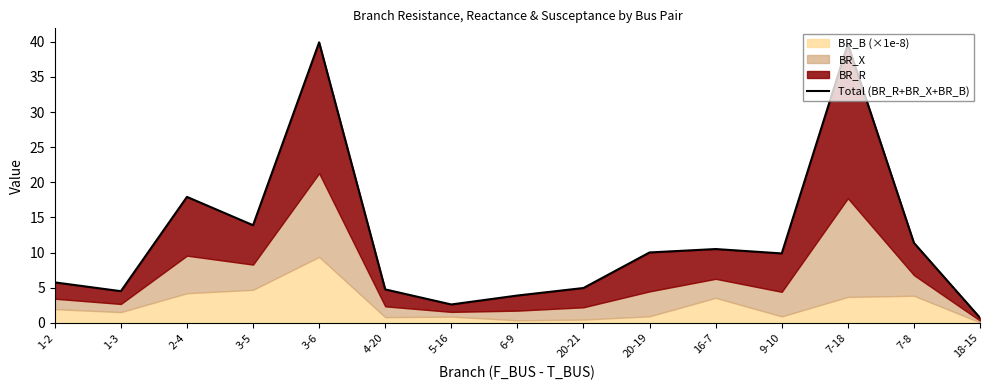

What is the ratio of the value at 18-15 to the value at 7-8?

0.1